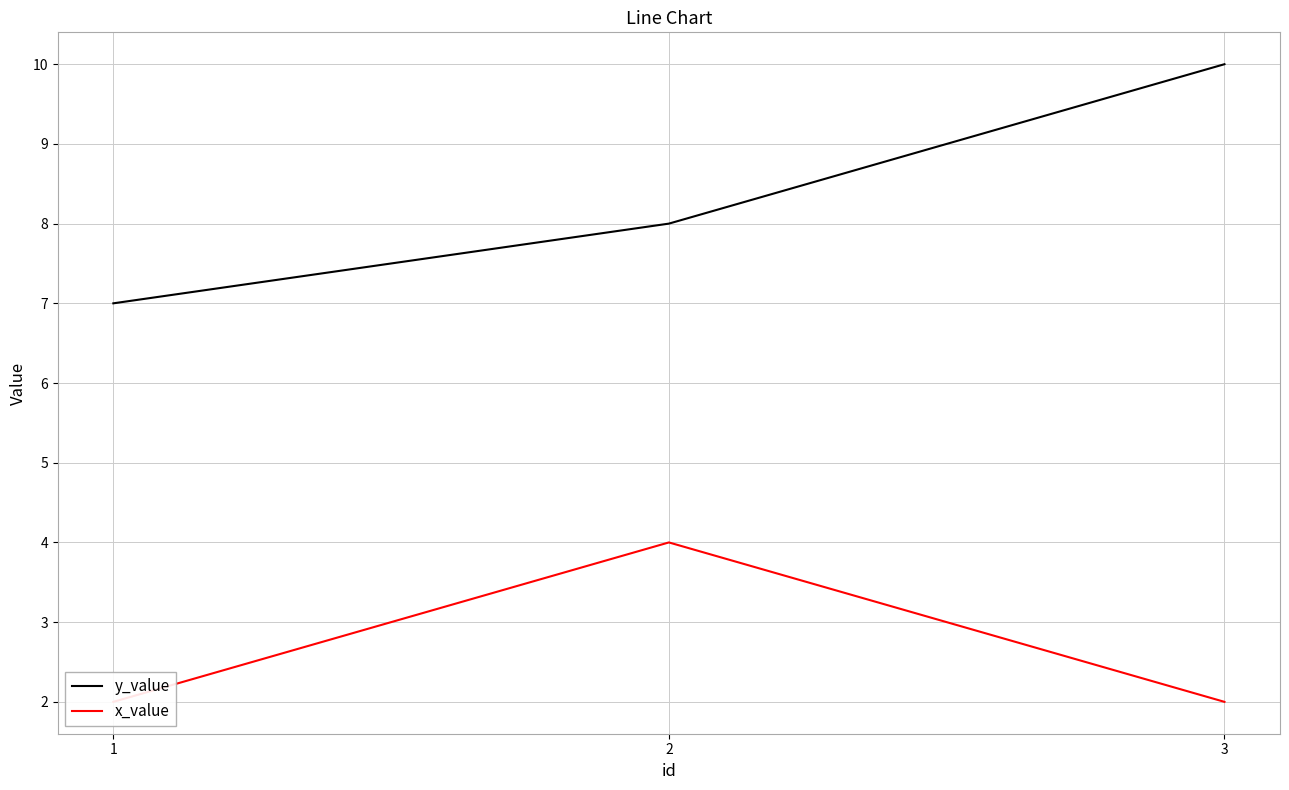

Reading left to right, what are all the values shown in this chart?

y_value: 7	8	10
x_value: 2	4	2